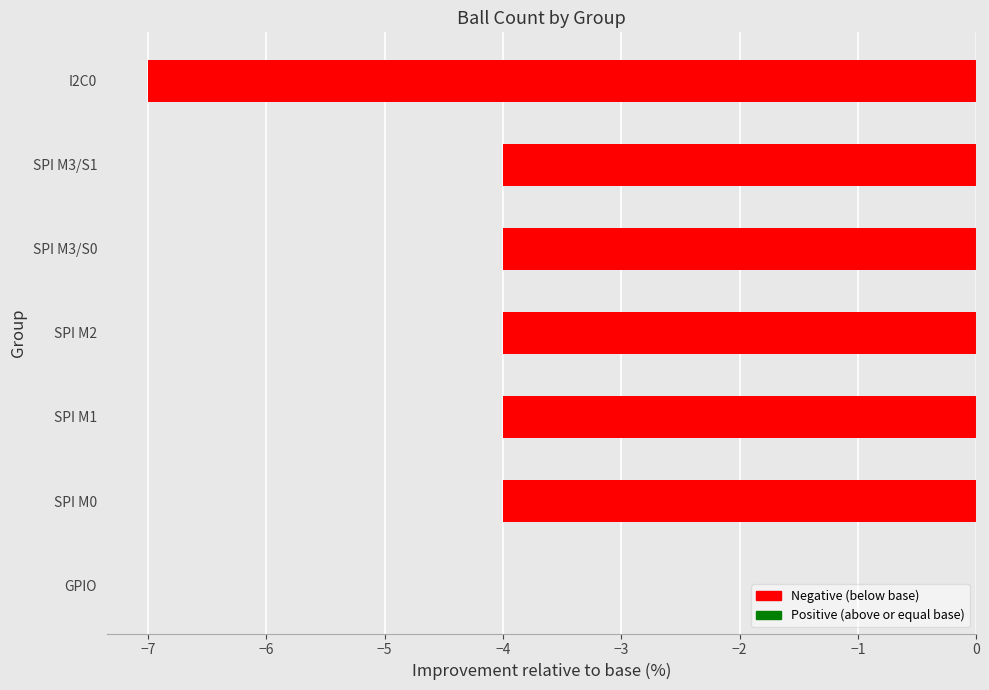

Reading bottom to top, extract all data points from this chart.

GPIO=0	SPI M0=-4	SPI M1=-4	SPI M2=-4	SPI M3/S0=-4	SPI M3/S1=-4	I2C0=-7